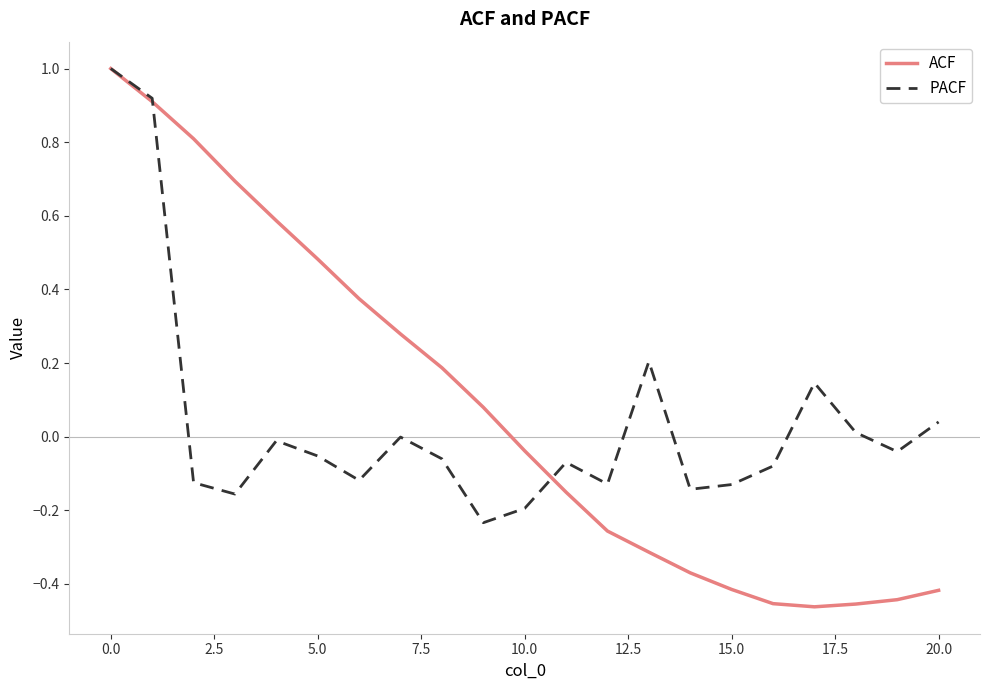

Which series has the largest range (max minus min)?

ACF